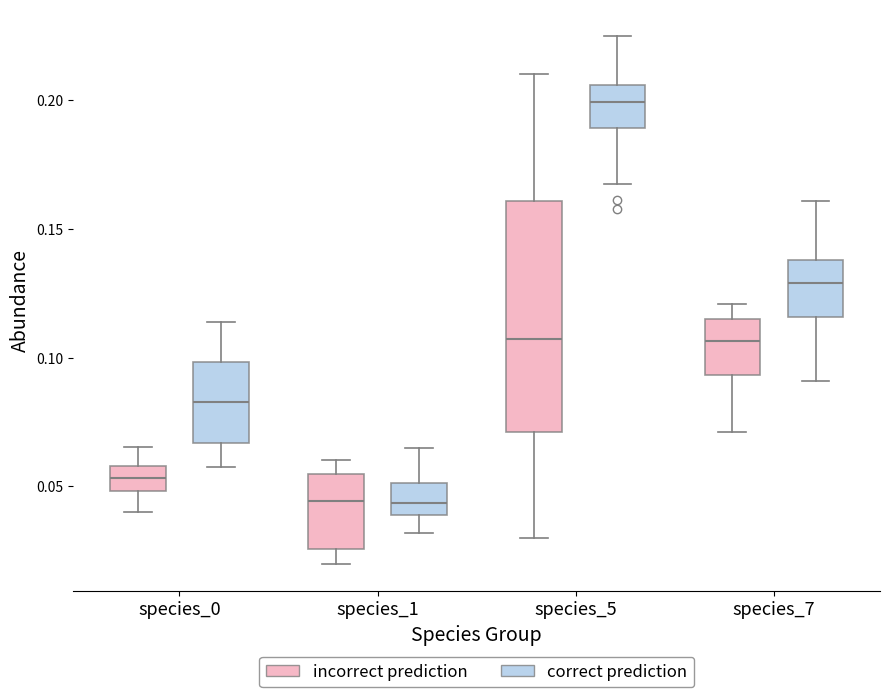

Reading left to right, transcribe this box plot: for each box, give where its median line is, the range the box spans, and where its two whiskers end, as read against the y-axis. The values are not printed on the chart, so give them approximately, as read against the axis.

species_0 (incorrect prediction): median 0.055, box 0.050 to 0.060, whiskers 0.040 to 0.065
species_0 (correct prediction): median 0.085, box 0.065 to 0.100, whiskers 0.060 to 0.115
species_1 (incorrect prediction): median 0.045, box 0.025 to 0.055, whiskers 0.020 to 0.060
species_1 (correct prediction): median 0.045, box 0.040 to 0.050, whiskers 0.030 to 0.065
species_5 (incorrect prediction): median 0.105, box 0.070 to 0.160, whiskers 0.030 to 0.210
species_5 (correct prediction): median 0.200, box 0.190 to 0.205, whiskers 0.165 to 0.225
species_7 (incorrect prediction): median 0.105, box 0.095 to 0.115, whiskers 0.070 to 0.120
species_7 (correct prediction): median 0.130, box 0.115 to 0.140, whiskers 0.090 to 0.160